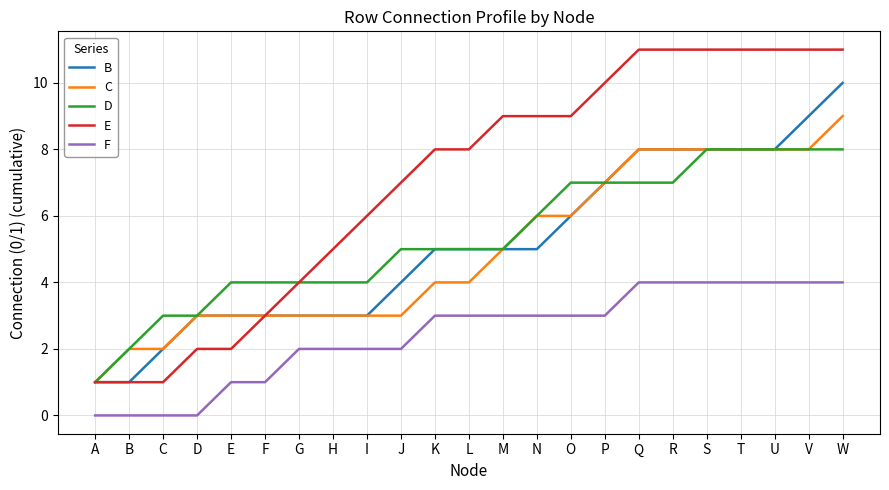

How many categories are shown in the chart?

23